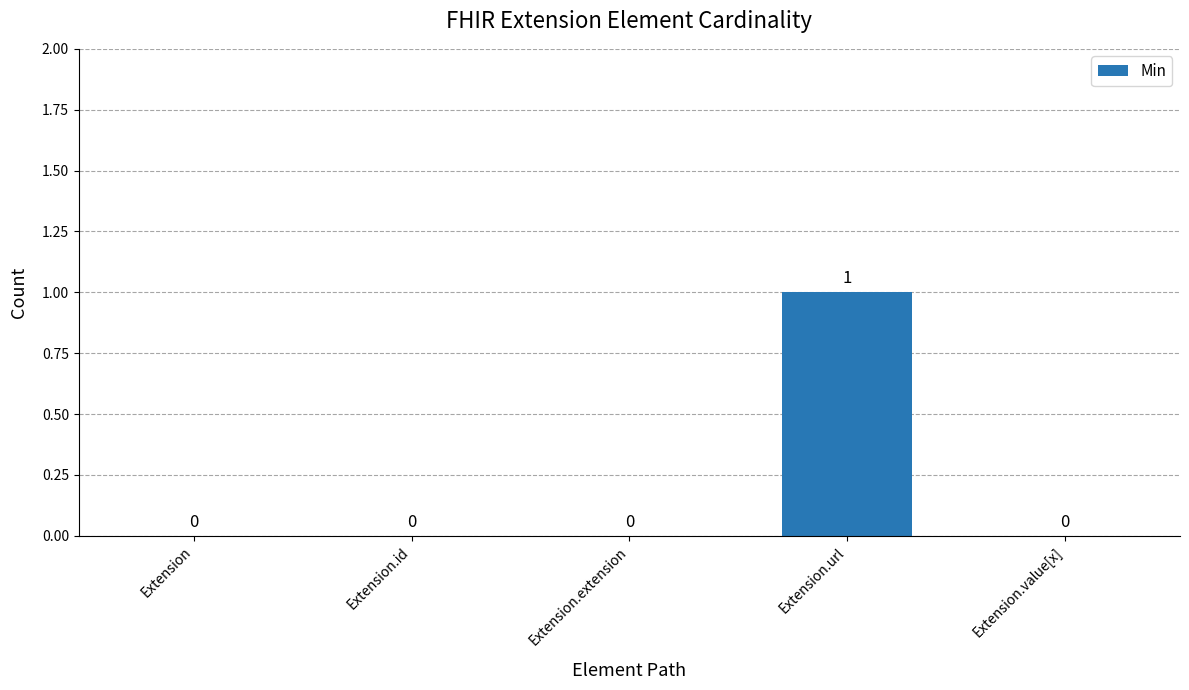

How many values are between 0 and 1?

5